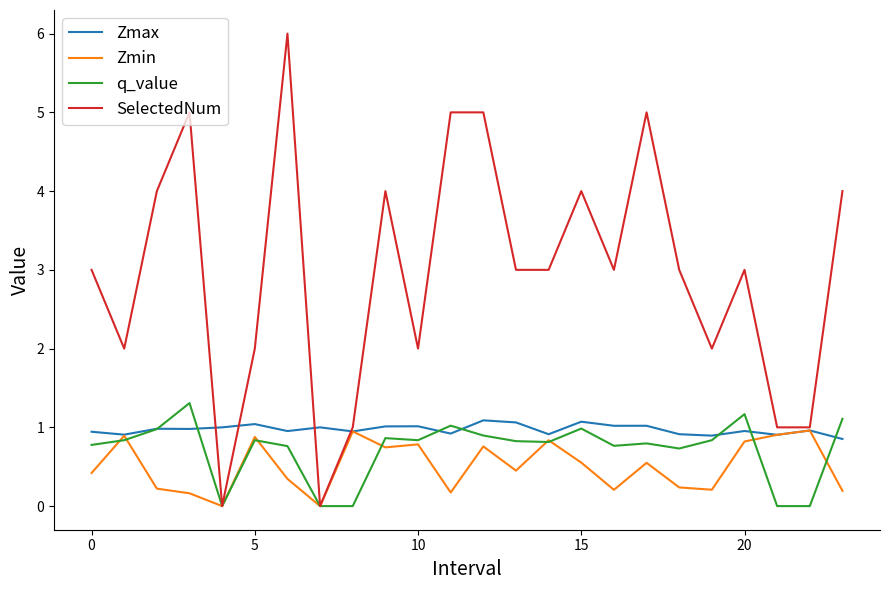

What is the lowest value of the Zmax series?

0.9